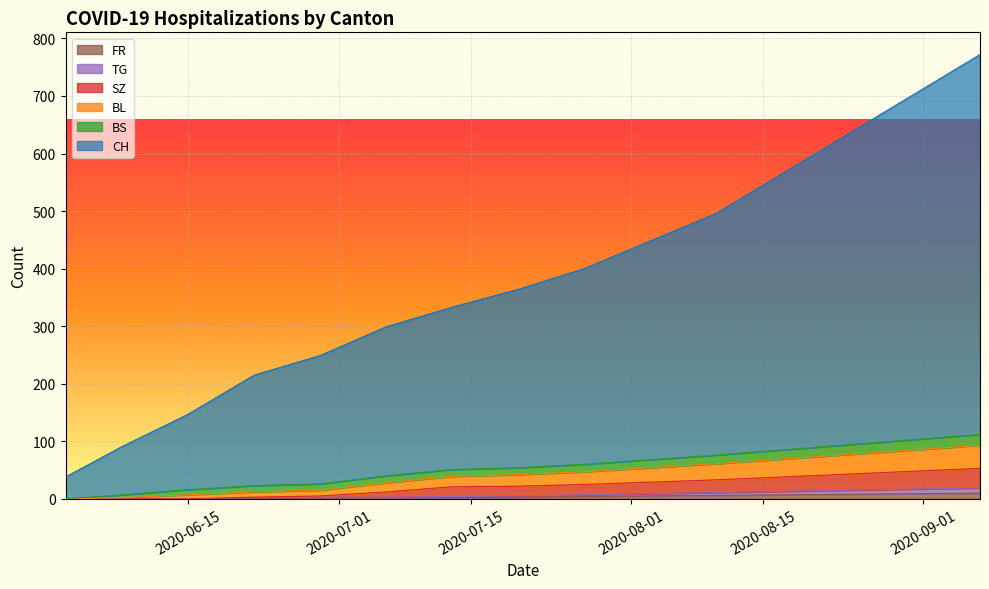

Is the value of SZ at 2020-08-10 greater than the value of FR at 2020-06-22?

Yes